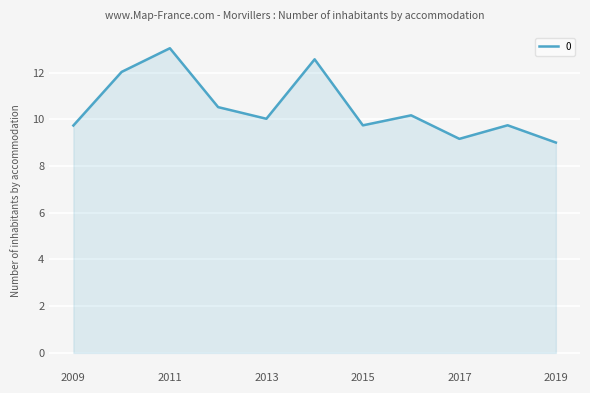

What is the smallest value displayed?

9.0